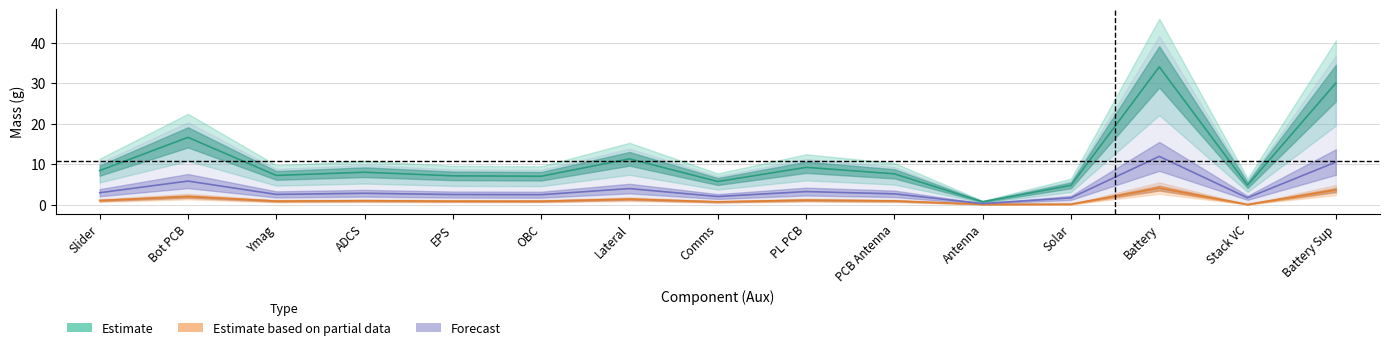

How many data points in Estimate are above 7?

10